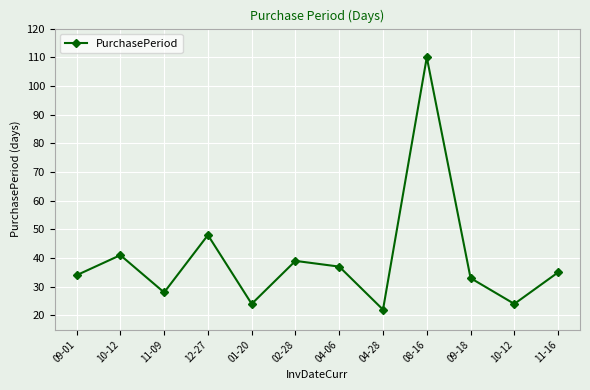

List the labels in order of value, smallest first.

04-28, 01-20, 10-12, 11-09, 09-18, 09-01, 11-16, 04-06, 02-28, 10-12, 12-27, 08-16